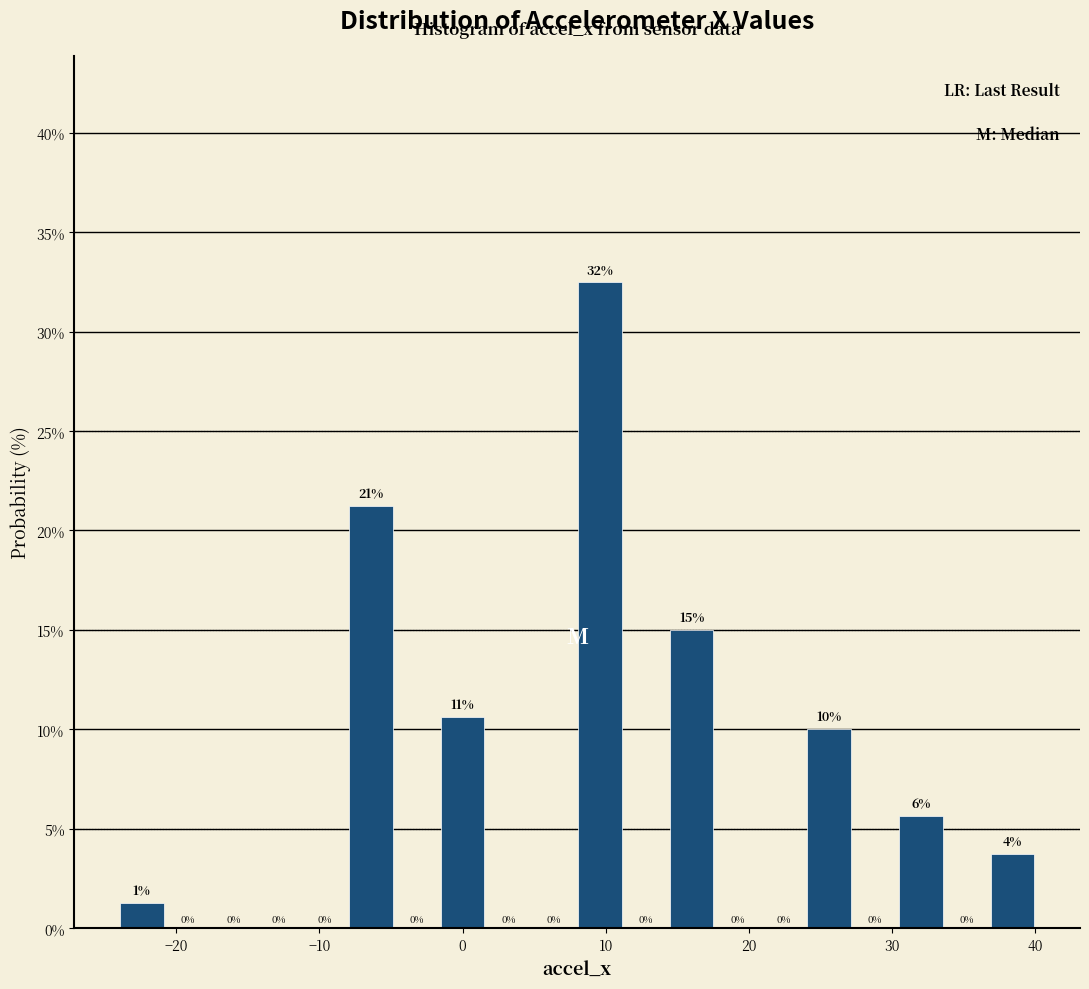

Read against the x-axis, roughly where is the centre of the tallest bar?

10